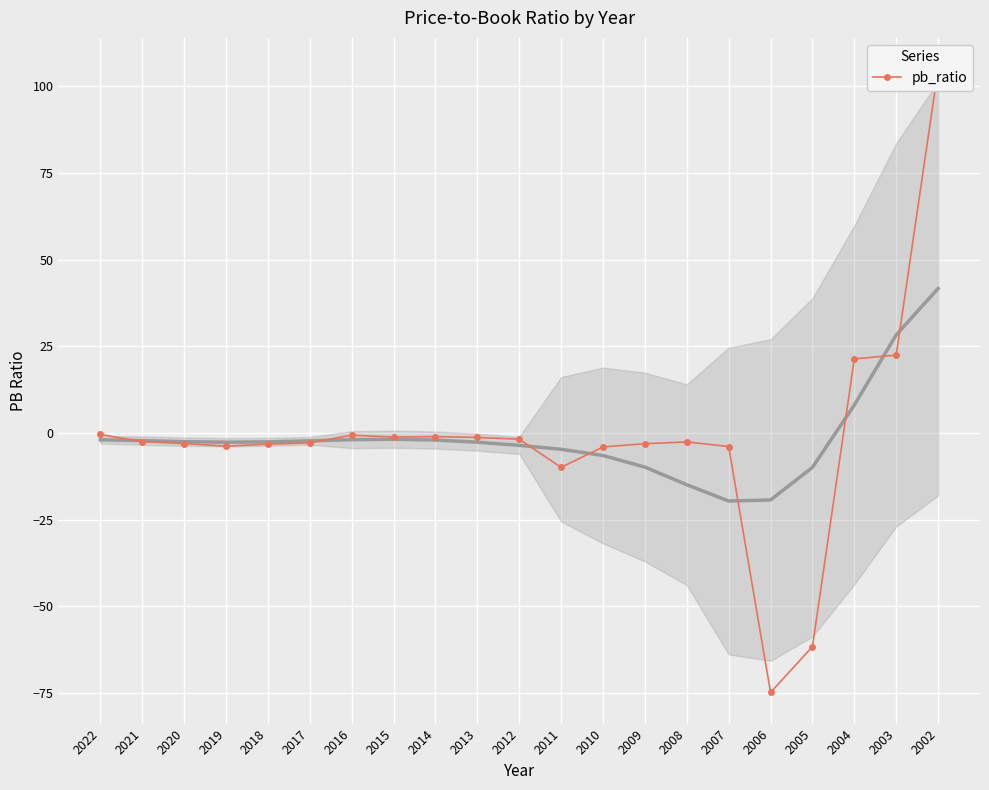

Reading left to right, extract all data points from this chart.

2022=-0.4	2021=-2.5	2020=-3.0	2019=-3.8	2018=-3.2	2017=-2.8	2016=-0.6	2015=-1.1	2014=-1.0	2013=-1.3	2012=-1.8	2011=-9.9	2010=-4.0	2009=-3.1	2008=-2.5	2007=-3.9	2006=-74.8	2005=-61.6	2004=21.4	2003=22.5	2002=105.0